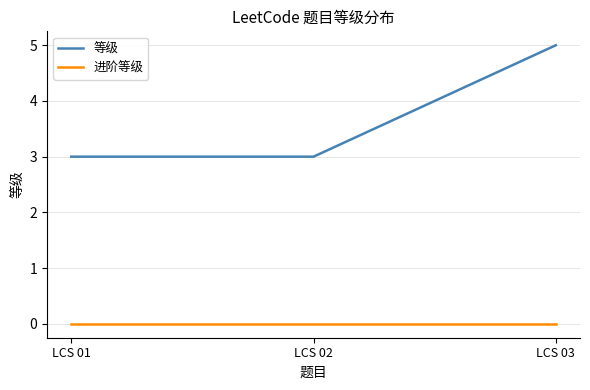

Rank the series by their average value, from lowest to highest.

进阶等级, 等级